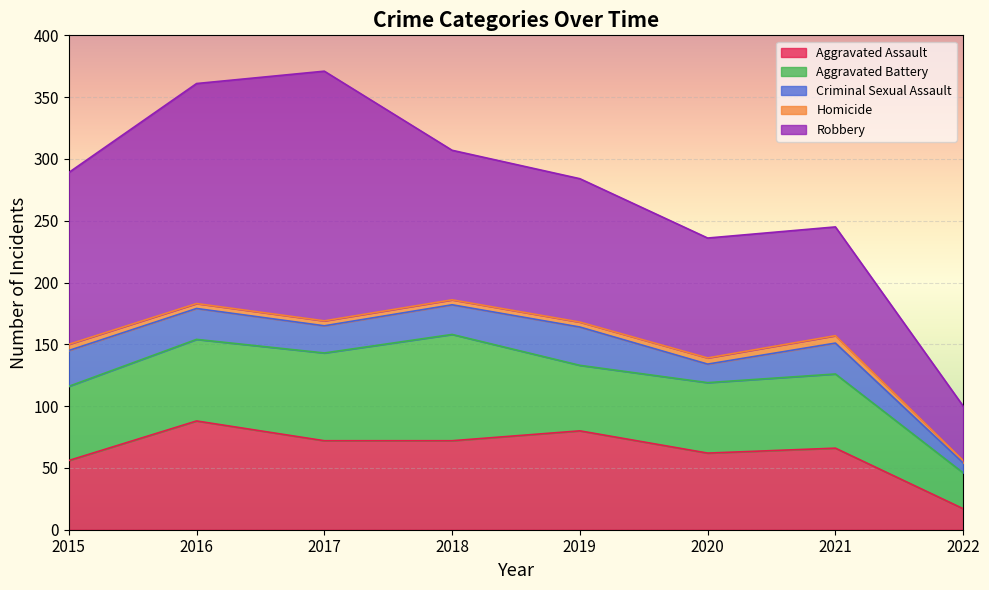

Is it true that Homicide equals 5 at 2019?

False